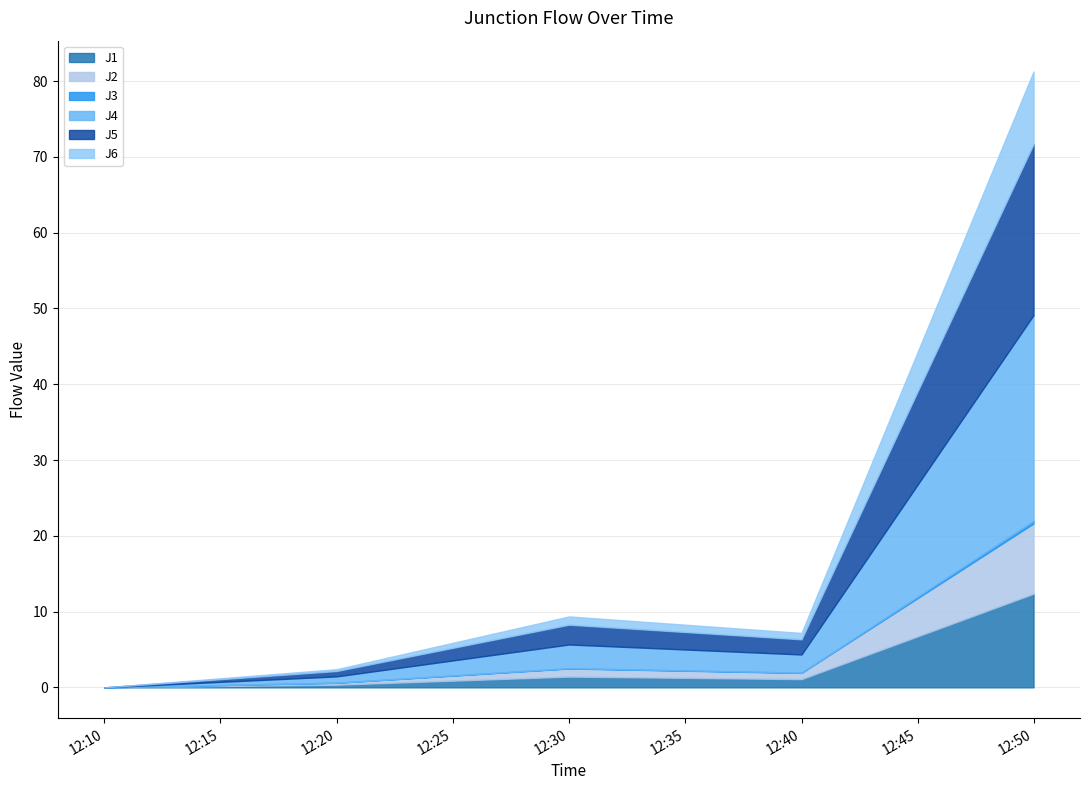

How many lines are shown in the chart?

6